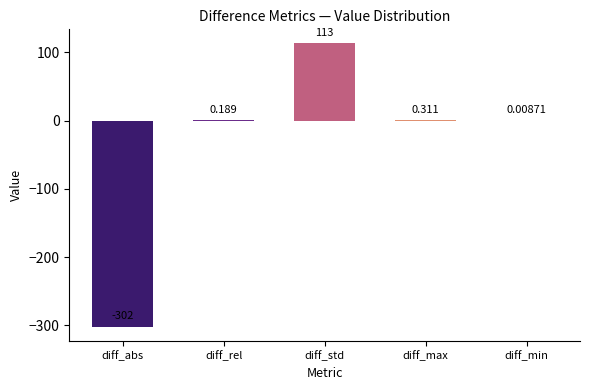

Does the chart contain stacked bars?

No